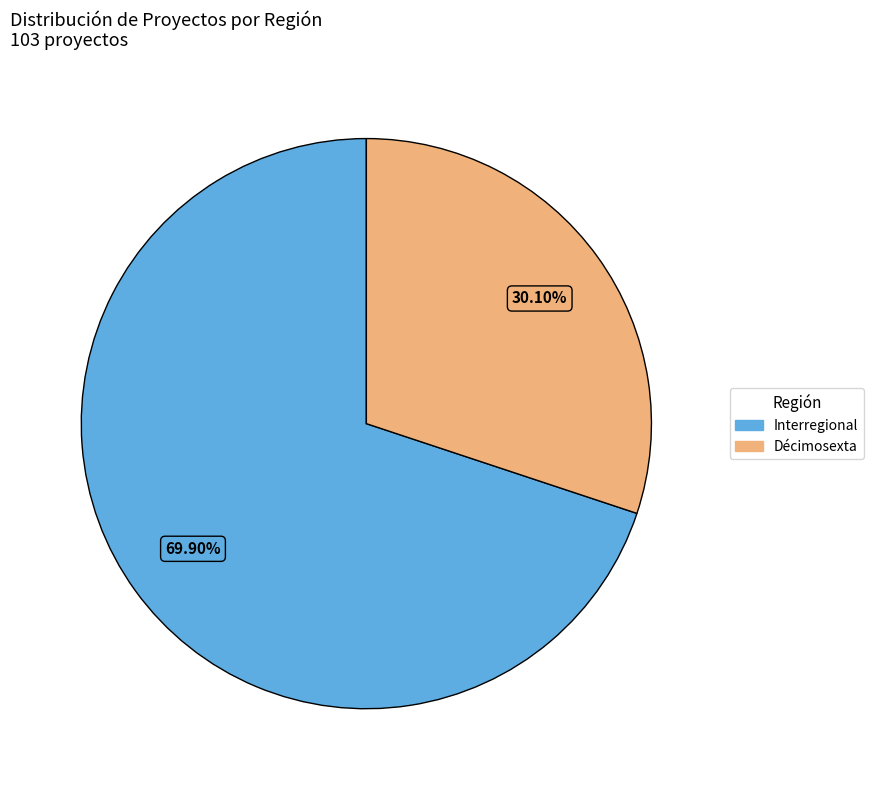

What is the largest slice in the pie chart?

Interregional